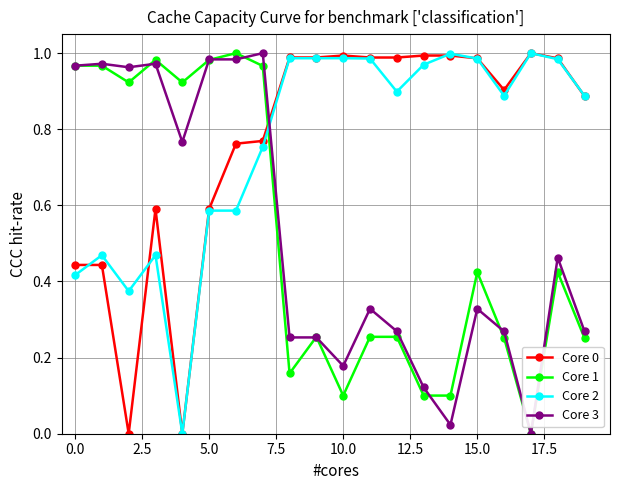

True or false: Core 2 and Core 3 intersect in this chart.

True